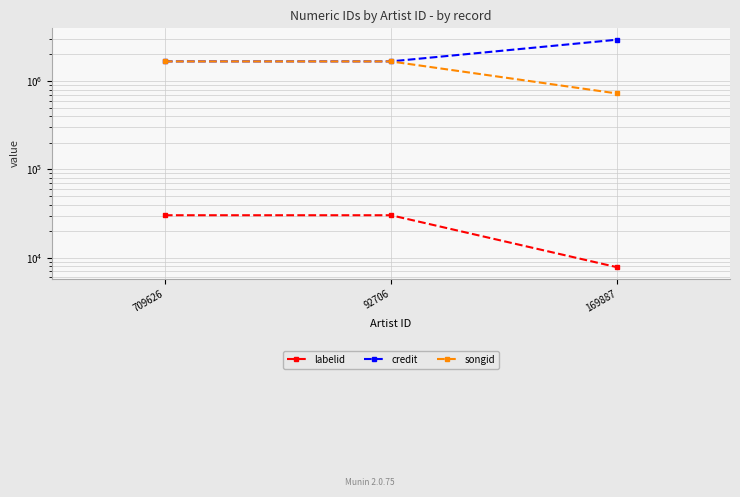

How many lines are shown in the chart?

3